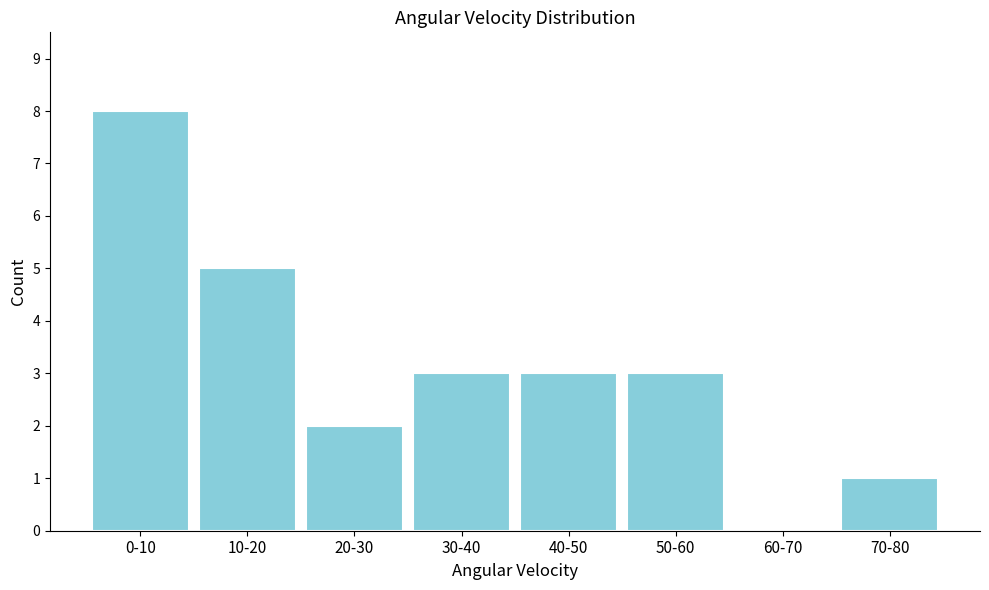

What is the sum of the values at 40-50 and 60-70?

3